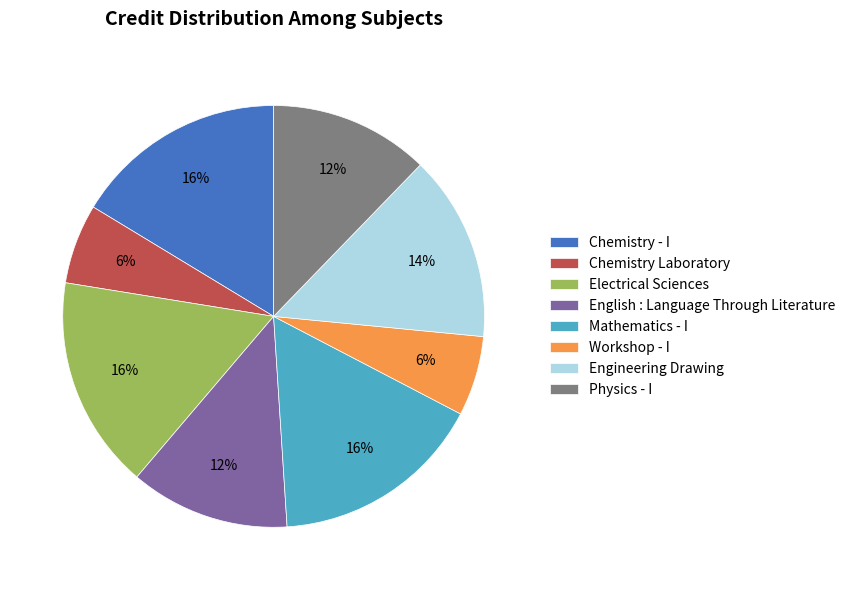

To the nearest percent, what percentage of the pie is Electrical Sciences?

16%